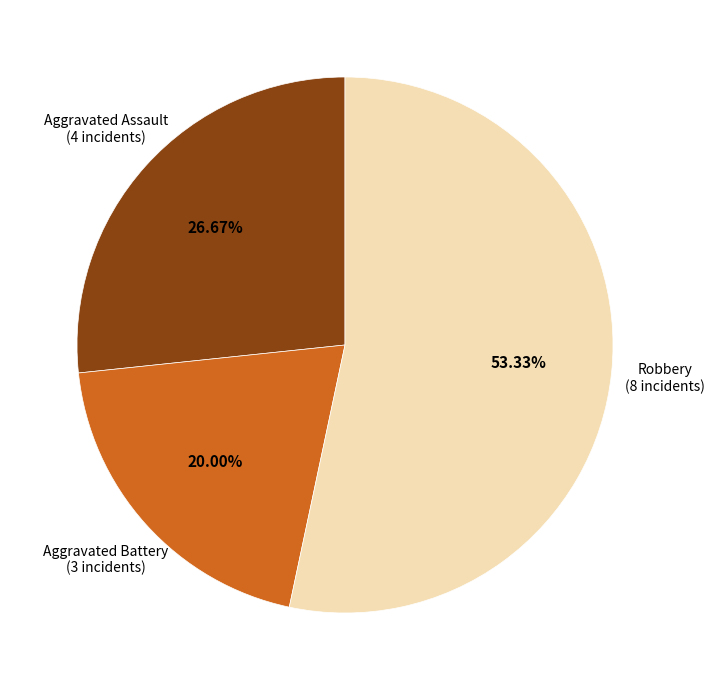

Is there any slice that represents more than half of the pie?

Yes